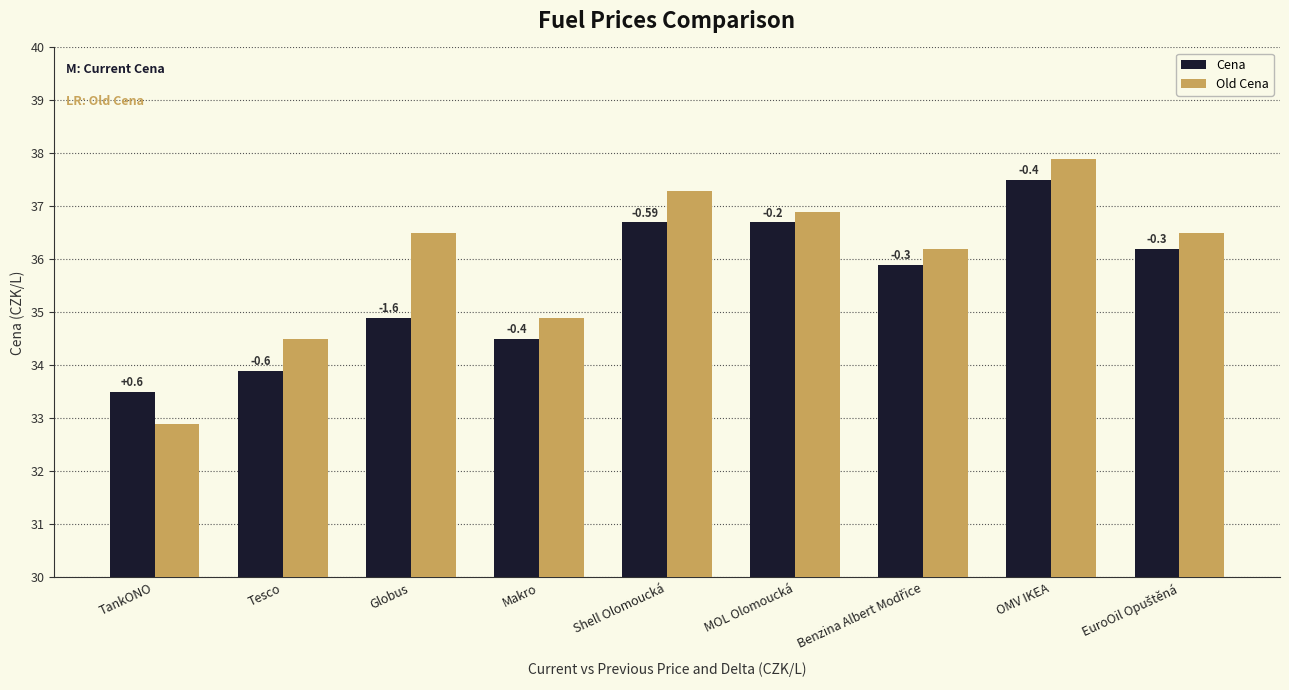

What are all the series names shown in the legend?

Cena, Old Cena